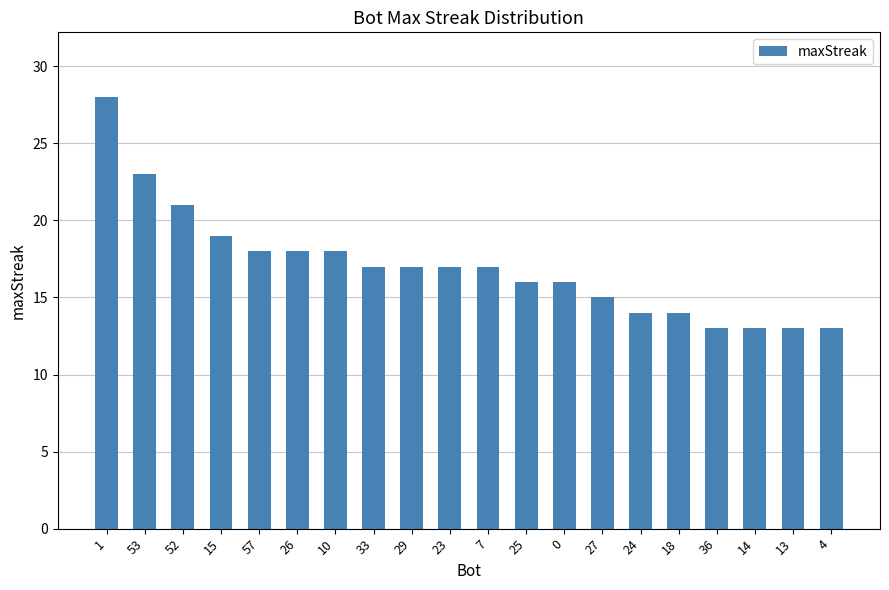

Reading left to right, what are all the values shown in this chart?

1=28	53=23	52=21	15=19	57=18	26=18	10=18	33=17	29=17	23=17	7=17	25=16	0=16	27=15	24=14	18=14	36=13	14=13	13=13	4=13